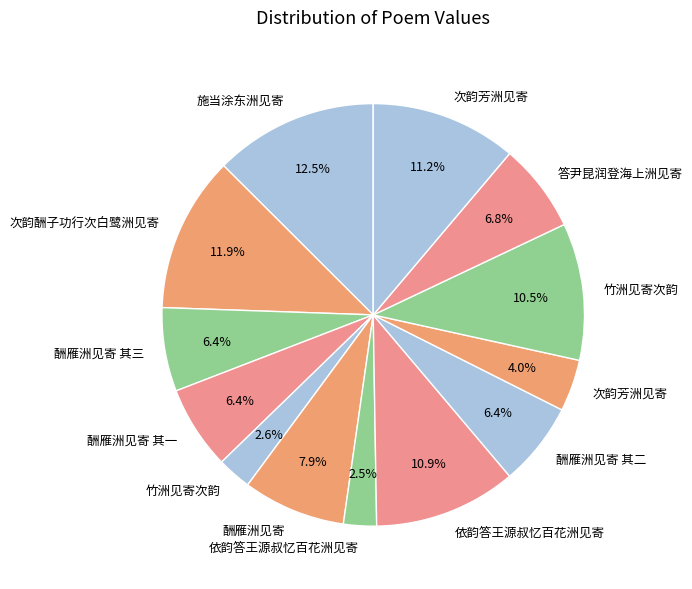

How many slices are in this pie chart?

13